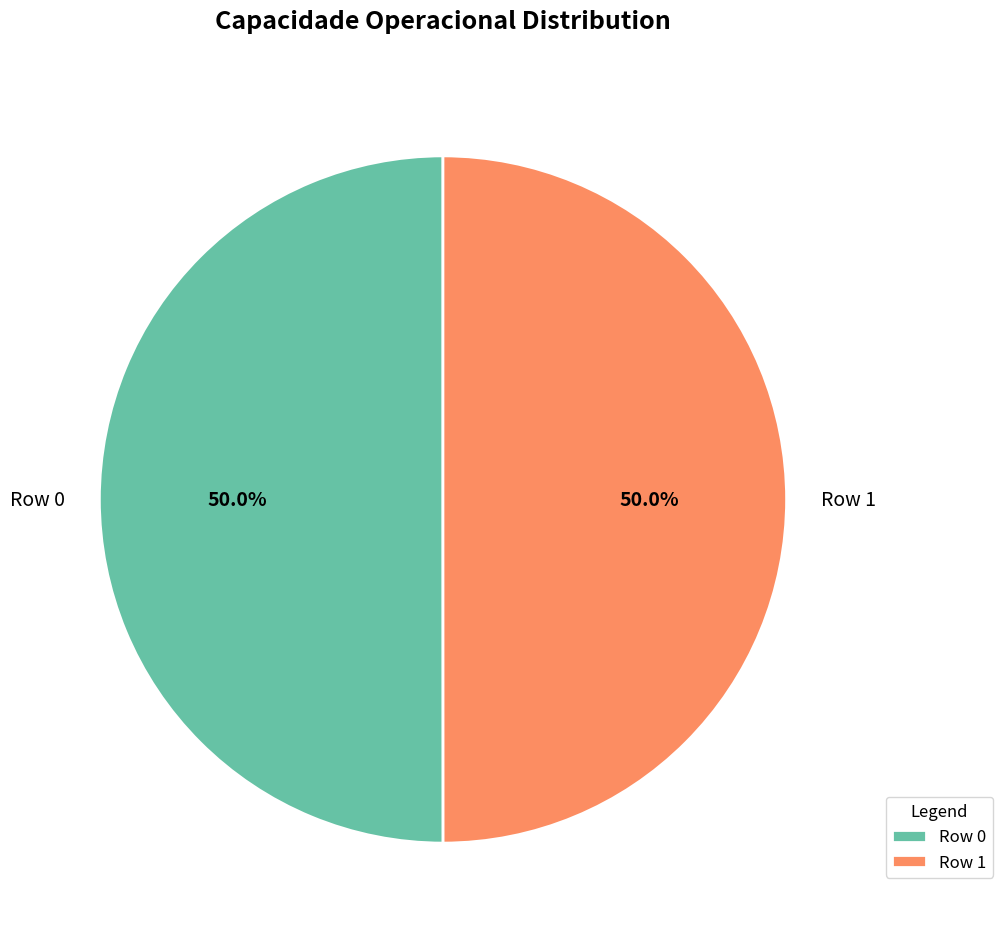

To the nearest percent, what percentage of the pie is Row 0?

50%